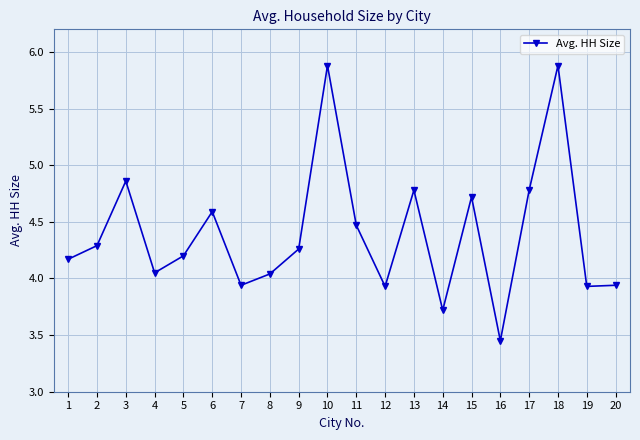

Between 10 and 13, which is larger?

10